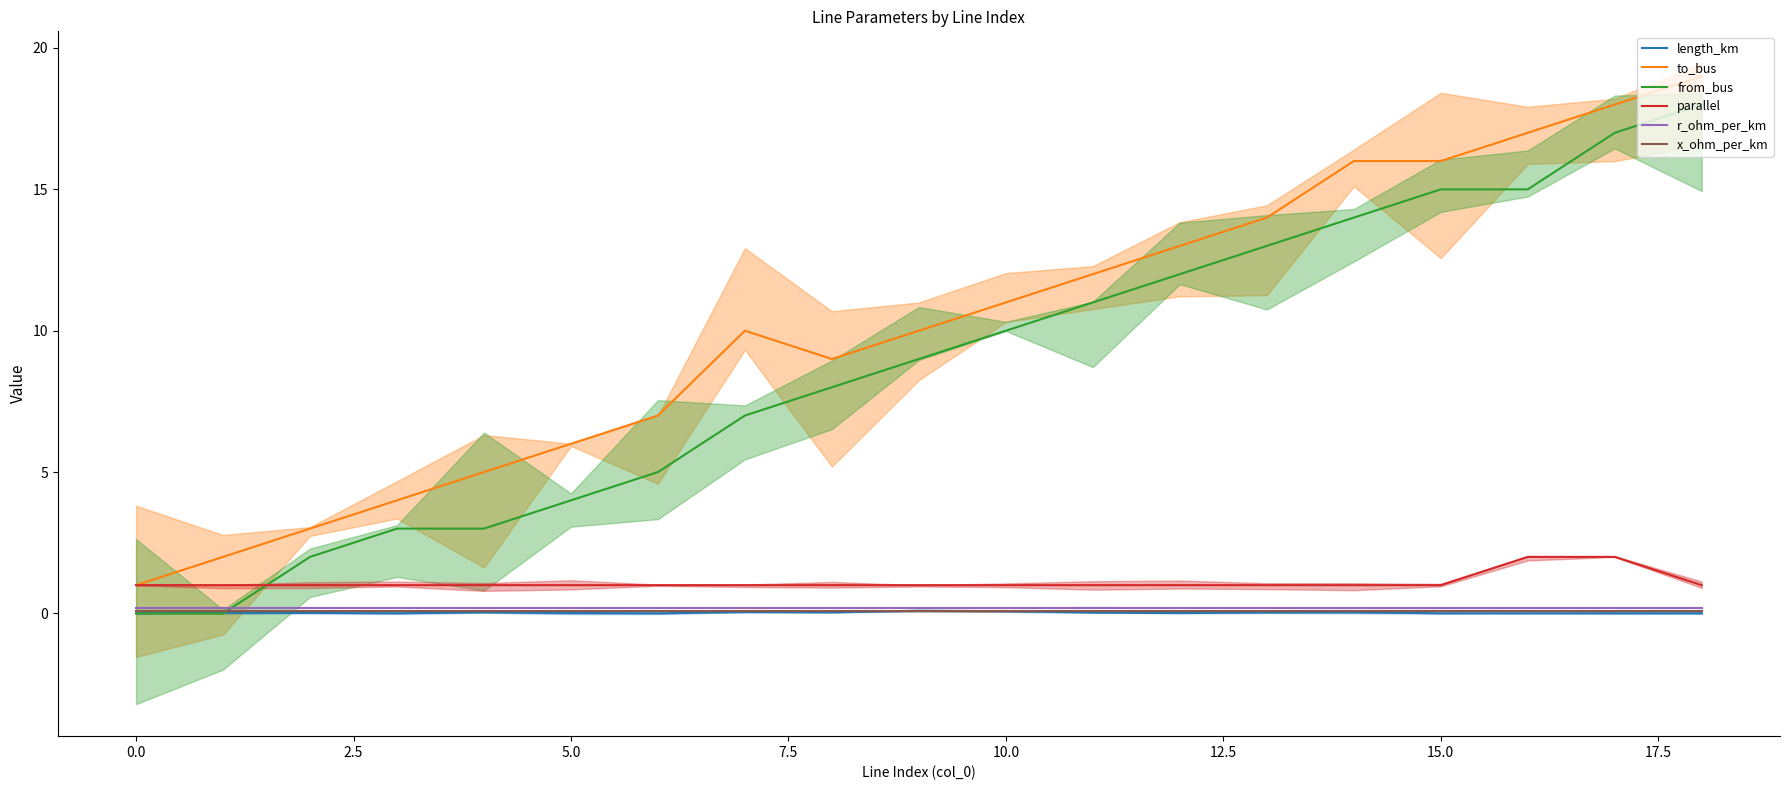

At which label does to_bus (mean) reach its peak?

18